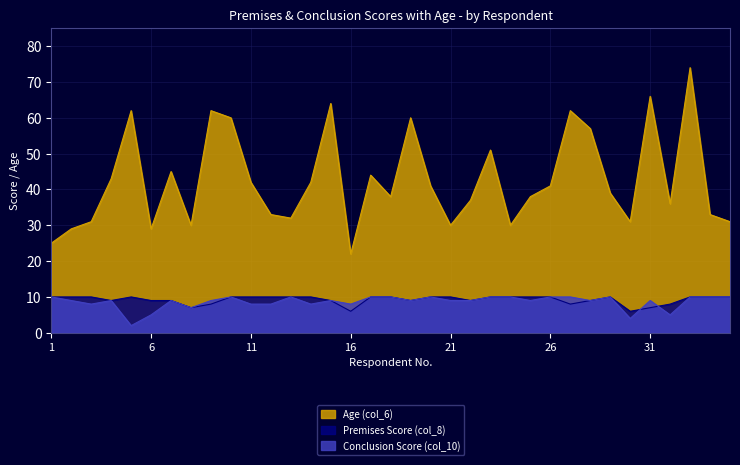

What are all the series names shown in the legend?

Age (col_6), Premises Score (col_8), Conclusion Score (col_10)